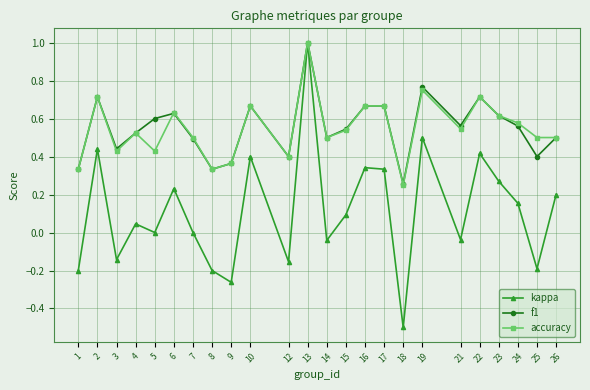

Count the number of categories in the chart.

24